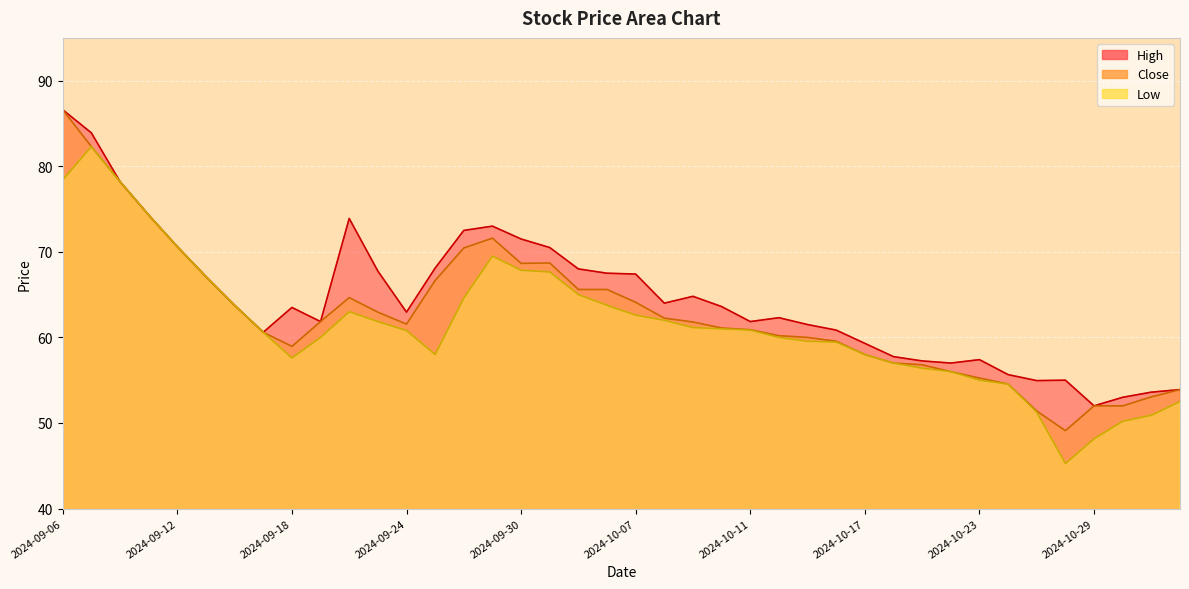

Is it true that Close equals 67.1 at 2024-09-13?

True